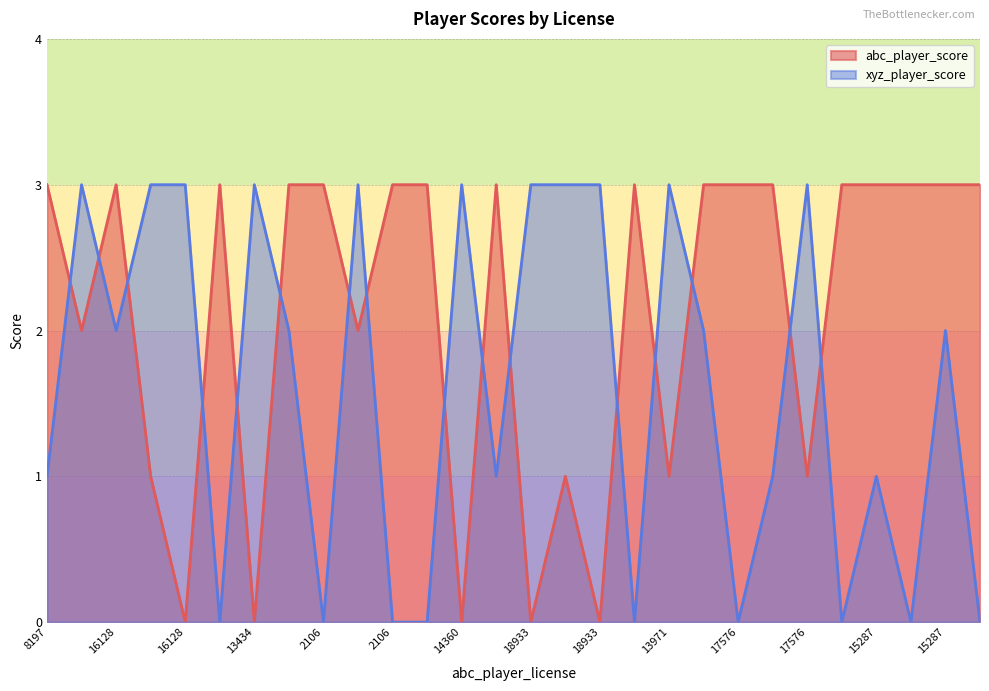

True or false: abc_player_score and xyz_player_score cross at least once.

True